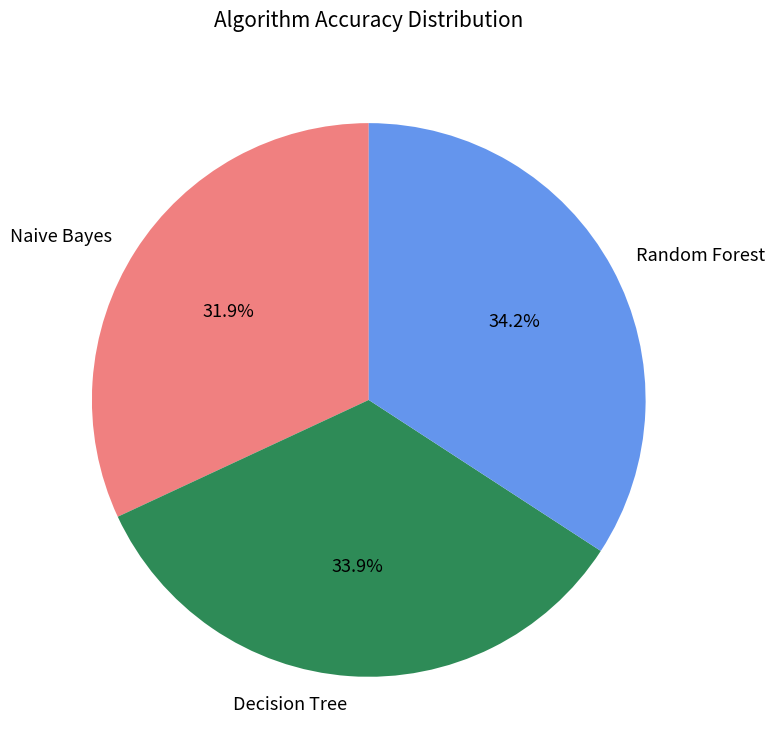

Which has a higher value, Naive Bayes or Random Forest?

Random Forest